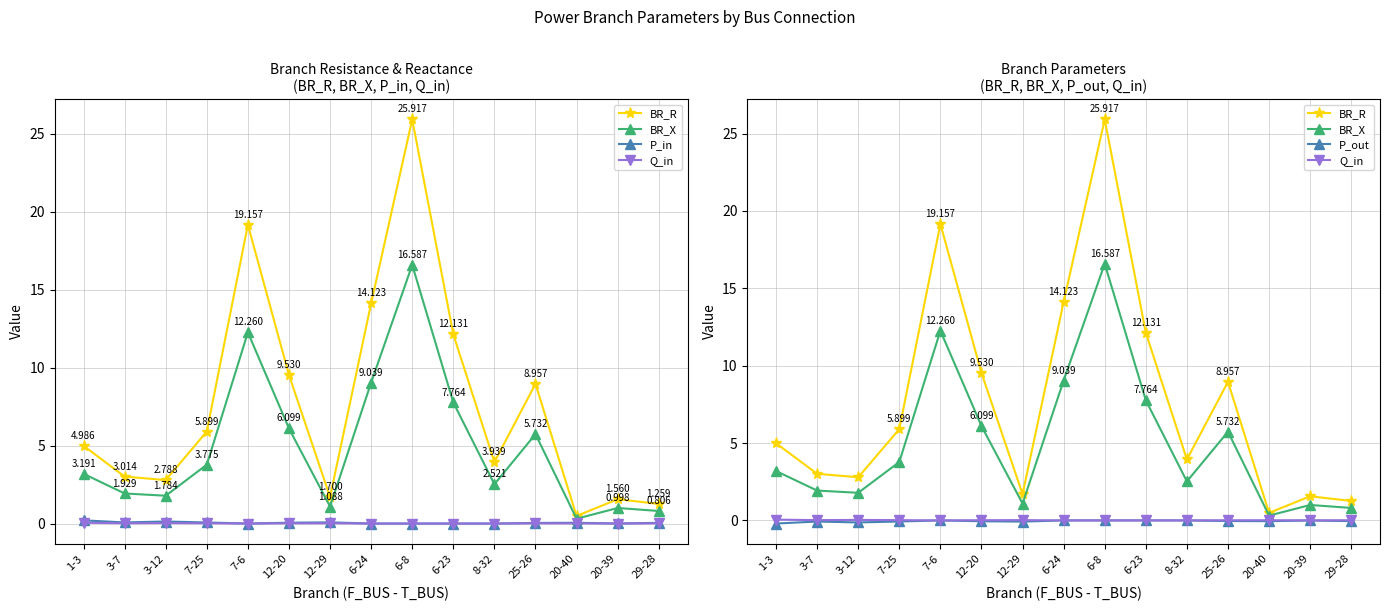

What position from the left is 3-7?

2